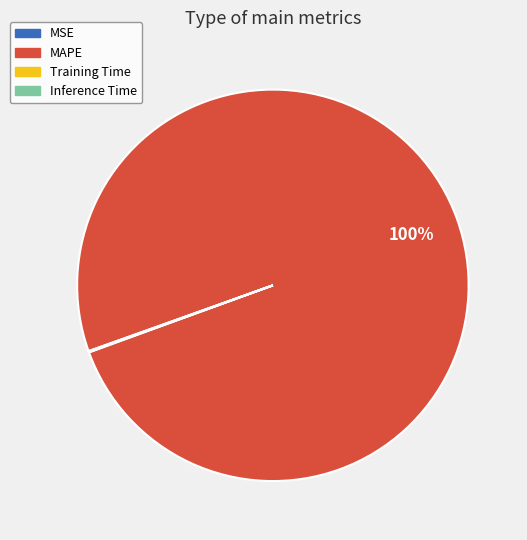

True or false: MAPE accounts for 100% of the total.

True